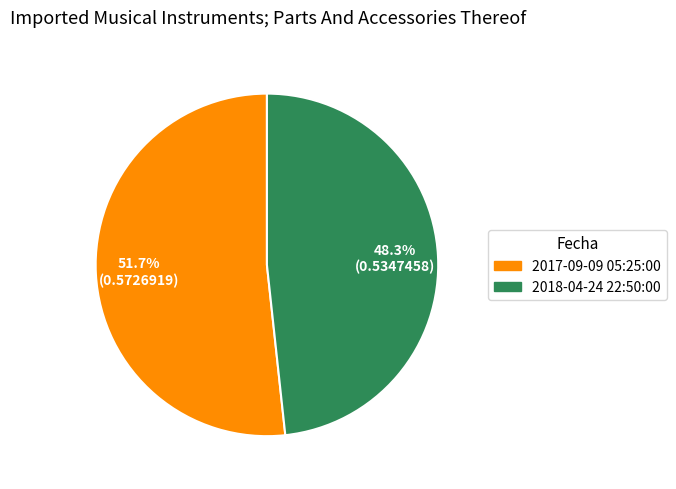

What portion of the pie excludes 2017-09-09 05:25:00?

48.3%